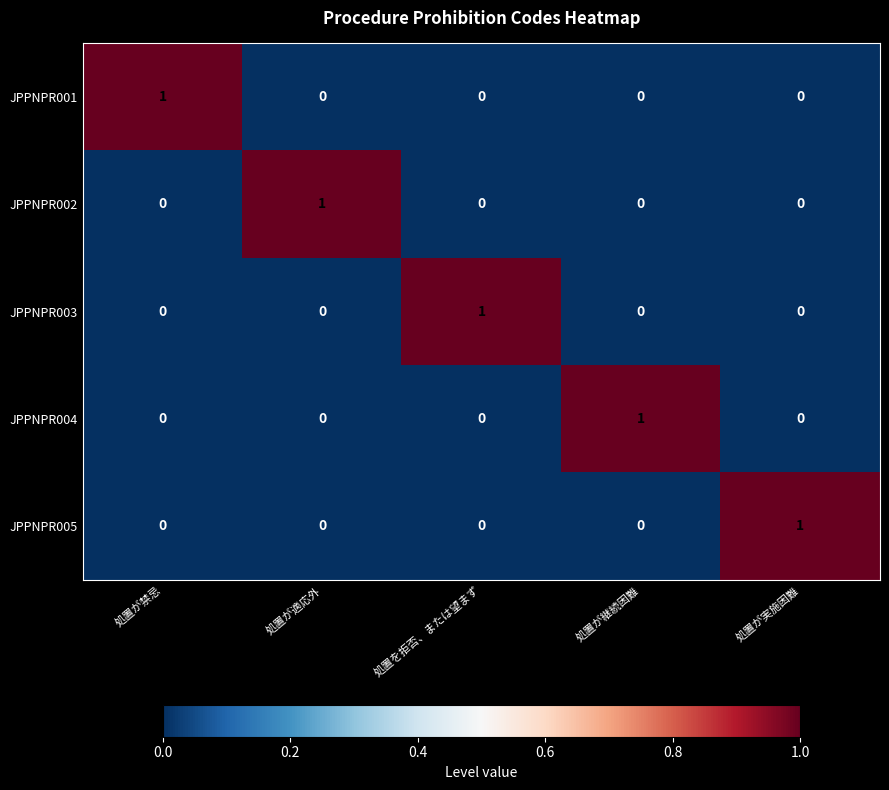

Reading left to right, transcribe all the data shown in this chart.

JPPNPR001: 処置が禁忌=1	処置が適応外=0	処置を拒否、または望まず=0	処置が継続困難=0	処置が実施困難=0
JPPNPR002: 処置が禁忌=0	処置が適応外=1	処置を拒否、または望まず=0	処置が継続困難=0	処置が実施困難=0
JPPNPR003: 処置が禁忌=0	処置が適応外=0	処置を拒否、または望まず=1	処置が継続困難=0	処置が実施困難=0
JPPNPR004: 処置が禁忌=0	処置が適応外=0	処置を拒否、または望まず=0	処置が継続困難=1	処置が実施困難=0
JPPNPR005: 処置が禁忌=0	処置が適応外=0	処置を拒否、または望まず=0	処置が継続困難=0	処置が実施困難=1